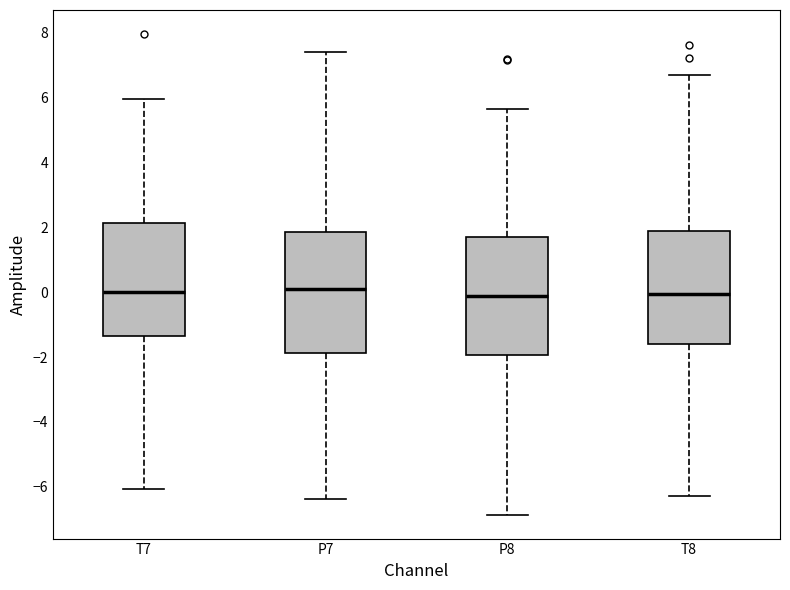

Reading left to right, transcribe this box plot: for each box, give where its median line is, the range the box spans, and where its two whiskers end, as read against the y-axis. The values are not printed on the chart, so give them approximately, as read against the axis.

T7: median 0.0, box -1.4 to 2.2, whiskers -6.0 to 6.0
P7: median 0.2, box -1.8 to 1.8, whiskers -6.4 to 7.4
P8: median -0.2, box -2.0 to 1.6, whiskers -6.8 to 5.6
T8: median 0.0, box -1.6 to 1.8, whiskers -6.2 to 6.6